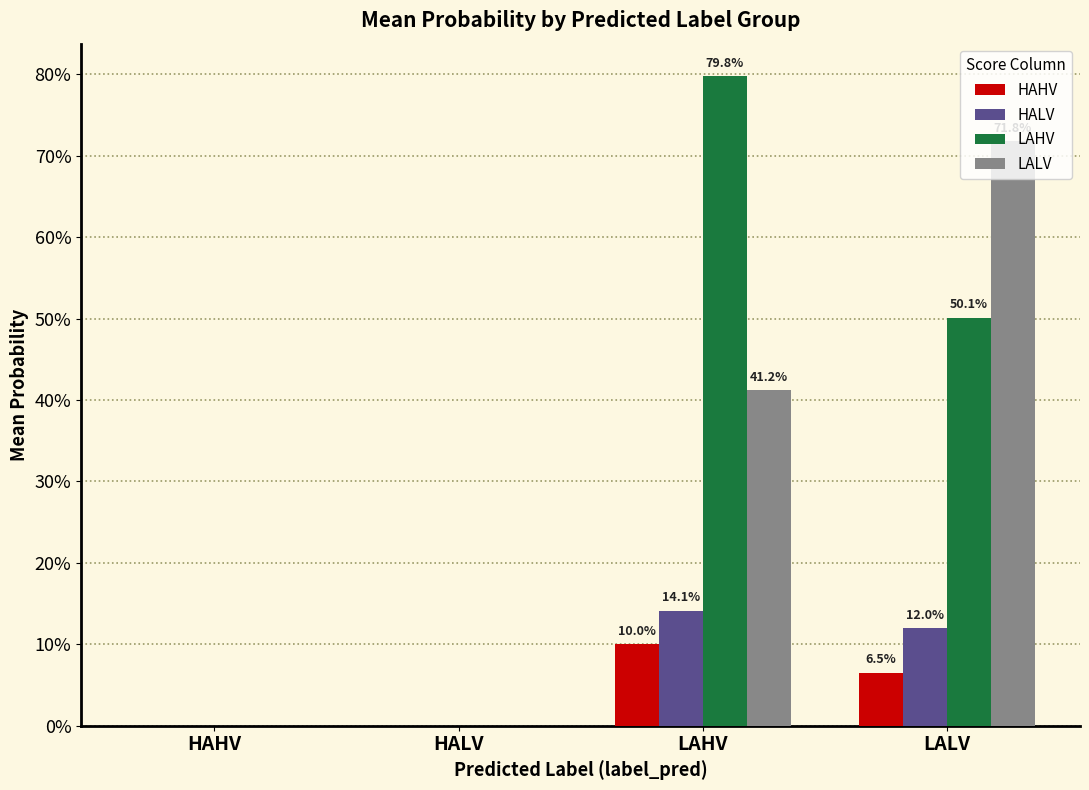

What is the sum of the LAHV values at LAHV and HALV?

0.8